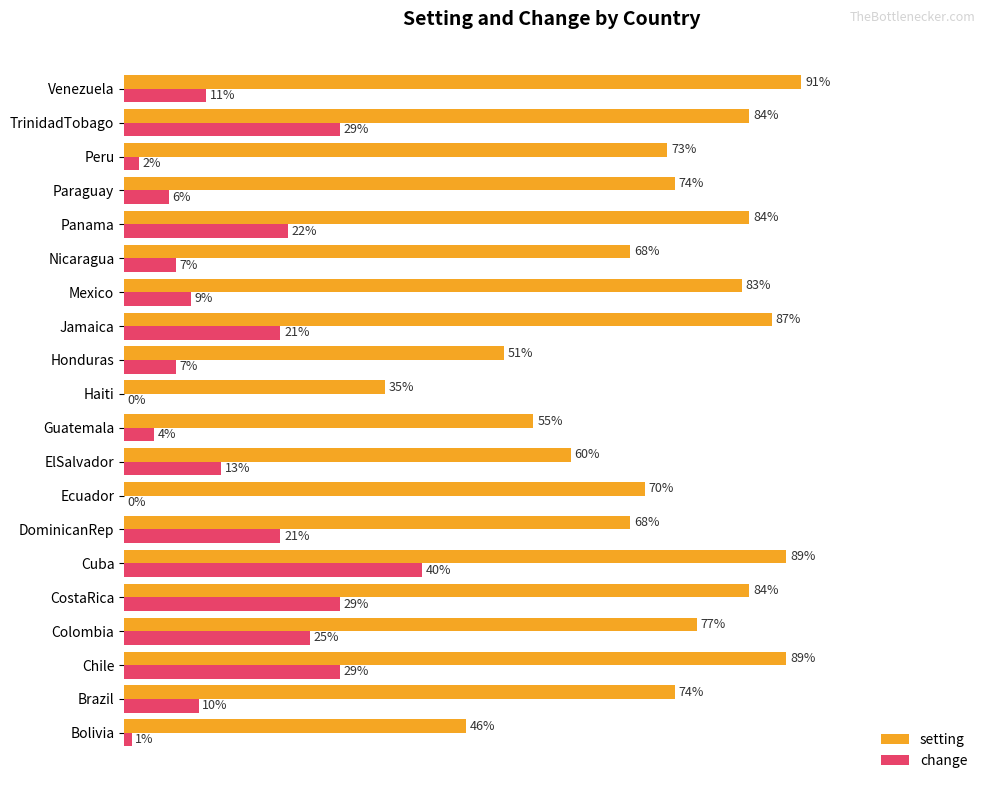

At which label is setting closest to 63?

ElSalvador